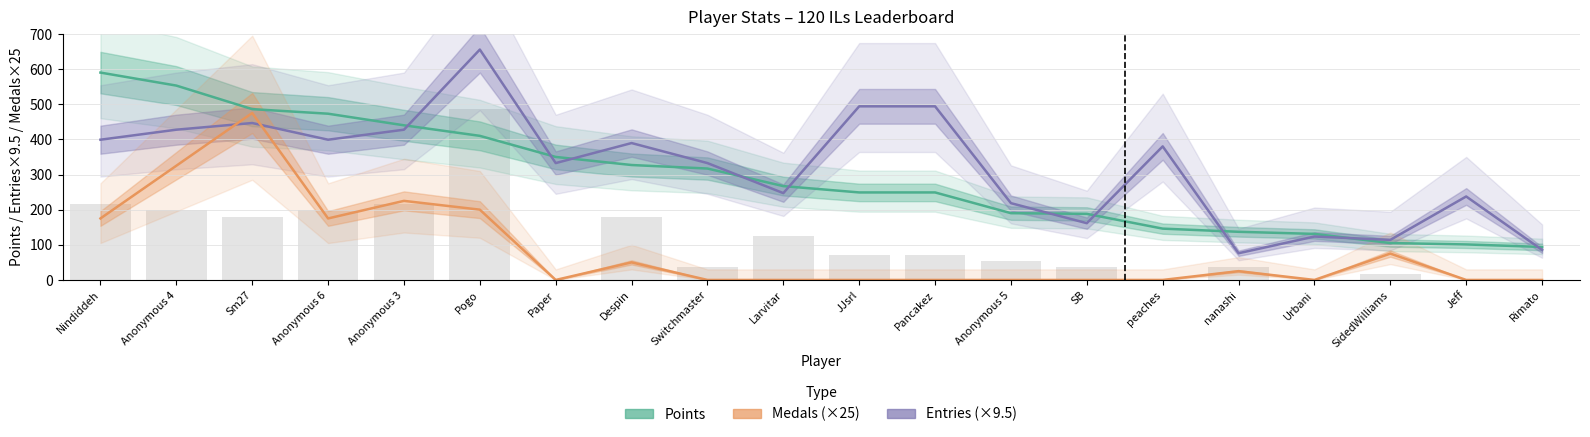

True or false: Entries (×9.5) has a value of 123.5 at Urbani.

True